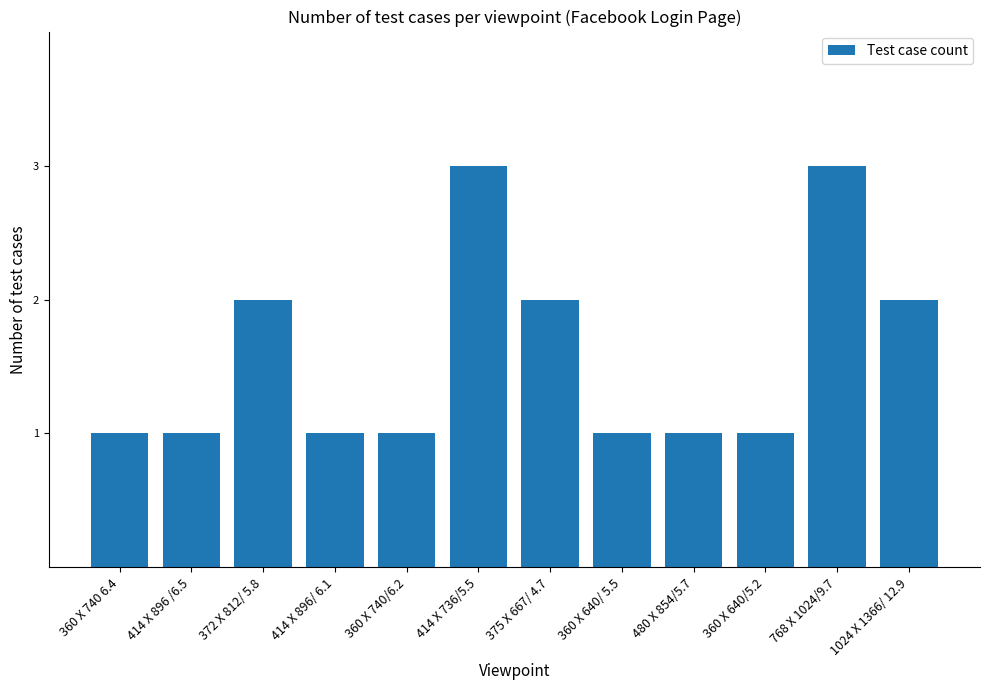

What is the maximum value shown in the chart?

3